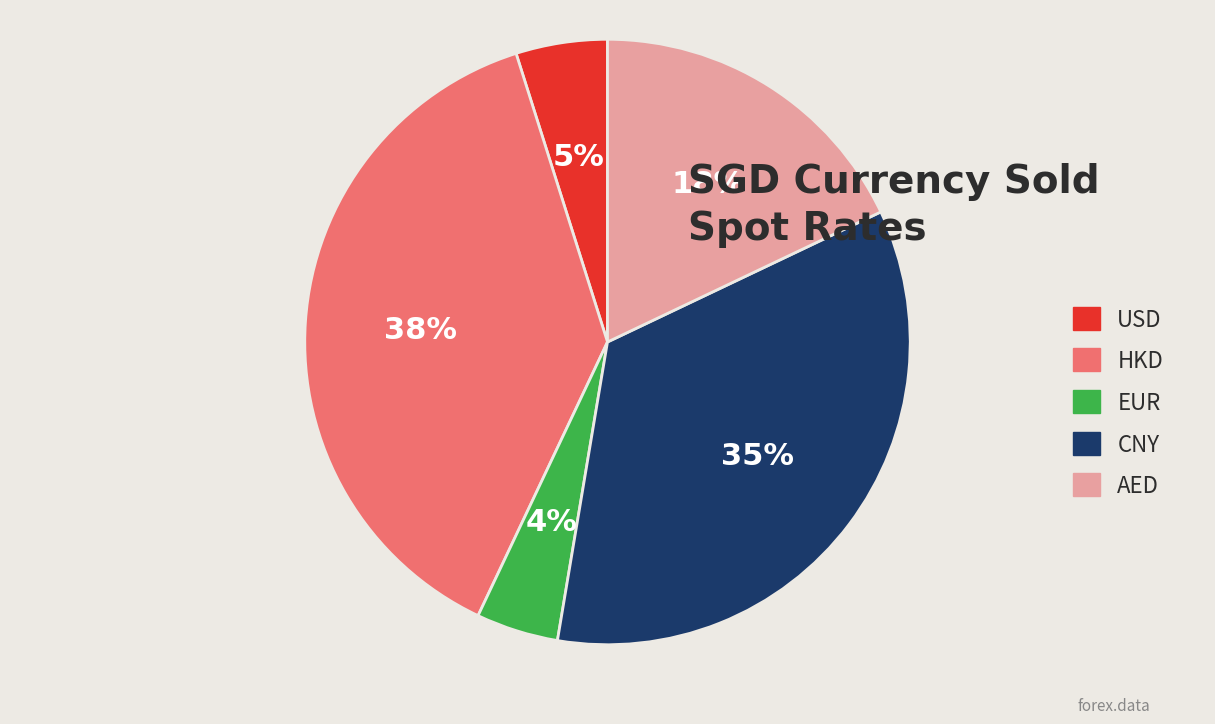

How many slices are in this pie chart?

5